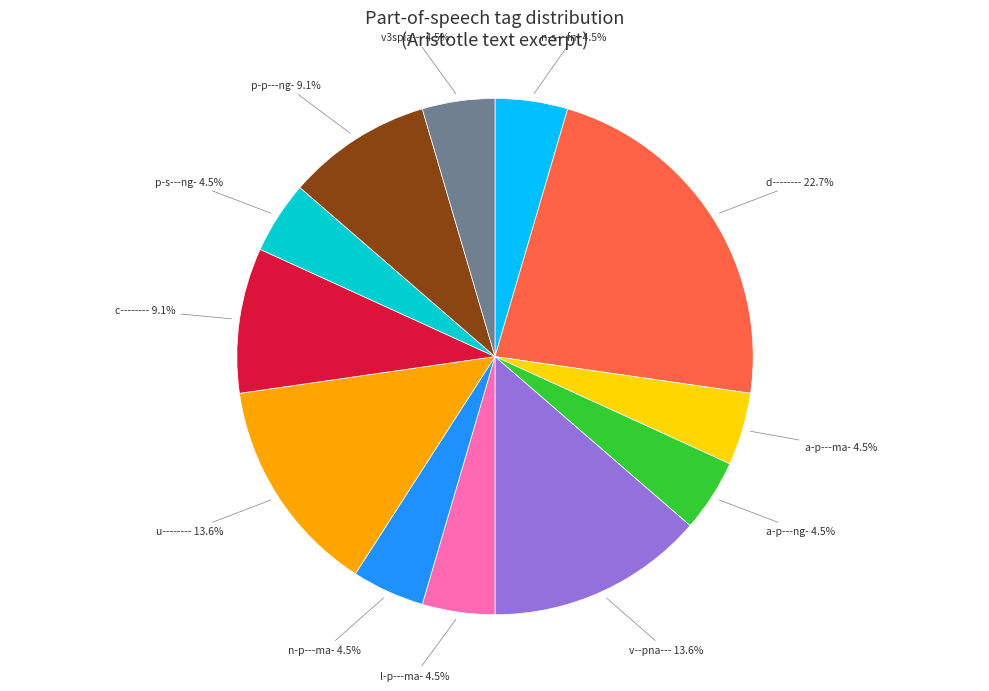

Is n-p---ma- the majority of the pie?

No